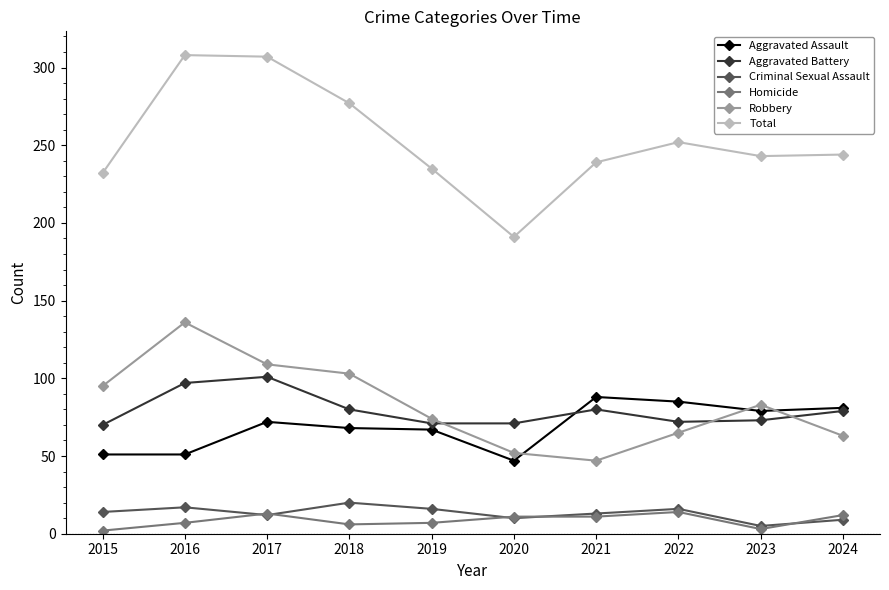

The value of Robbery at 2022 is 86. True or false?

False